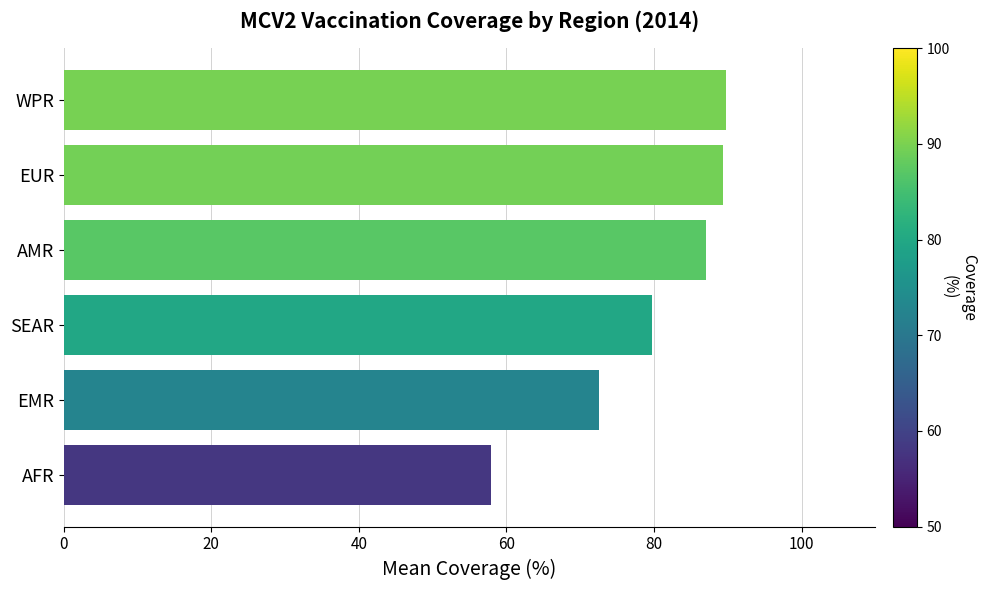

What is the sum of all values?

476.3